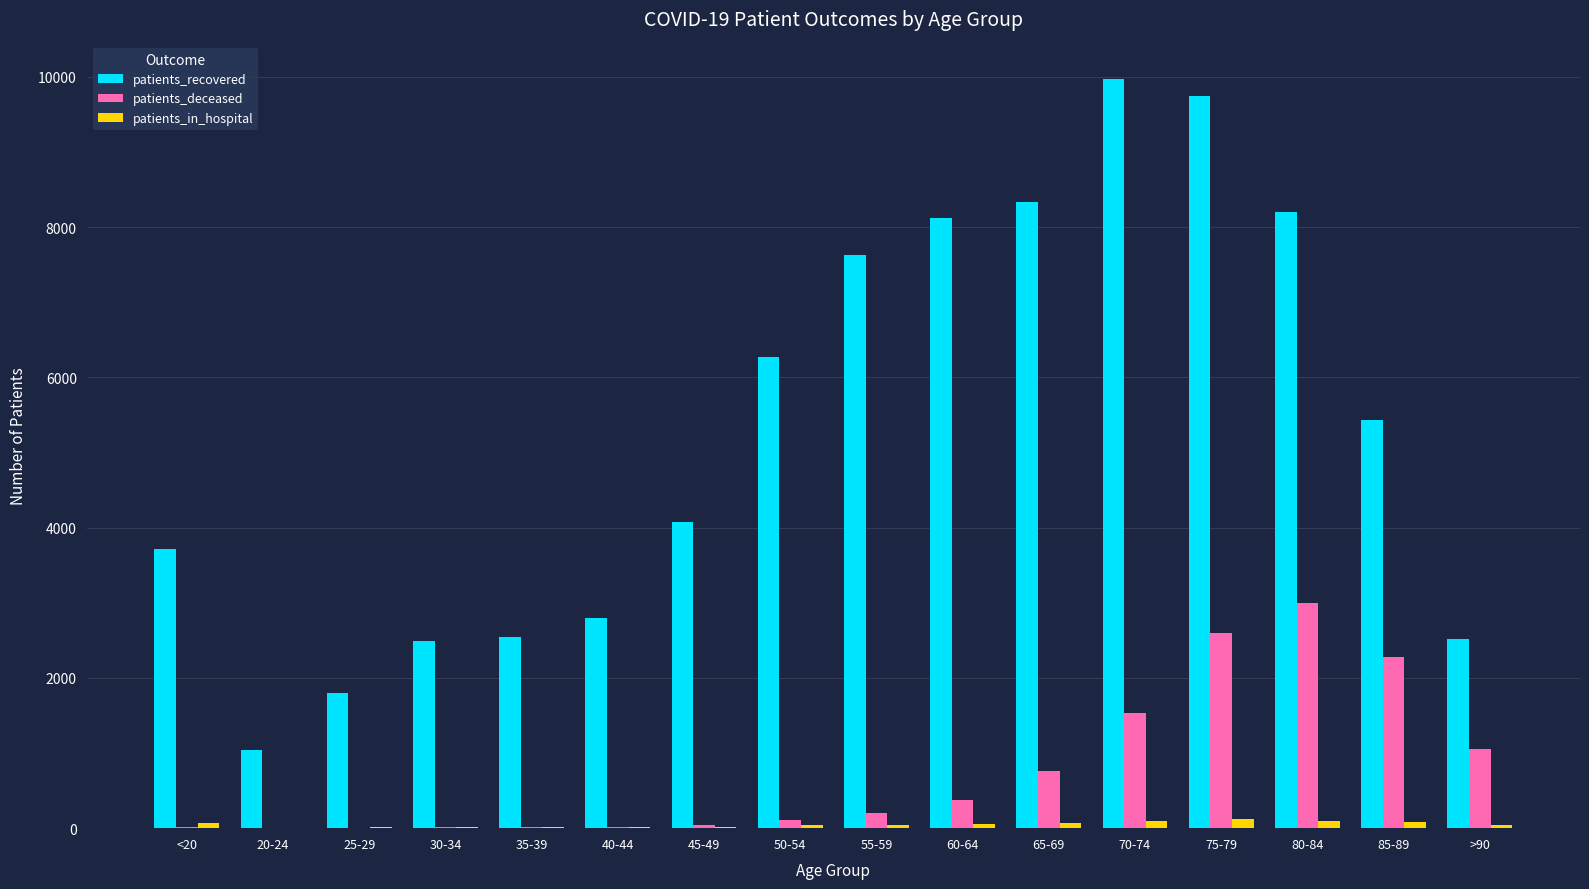

Count the number of categories in the chart.

16